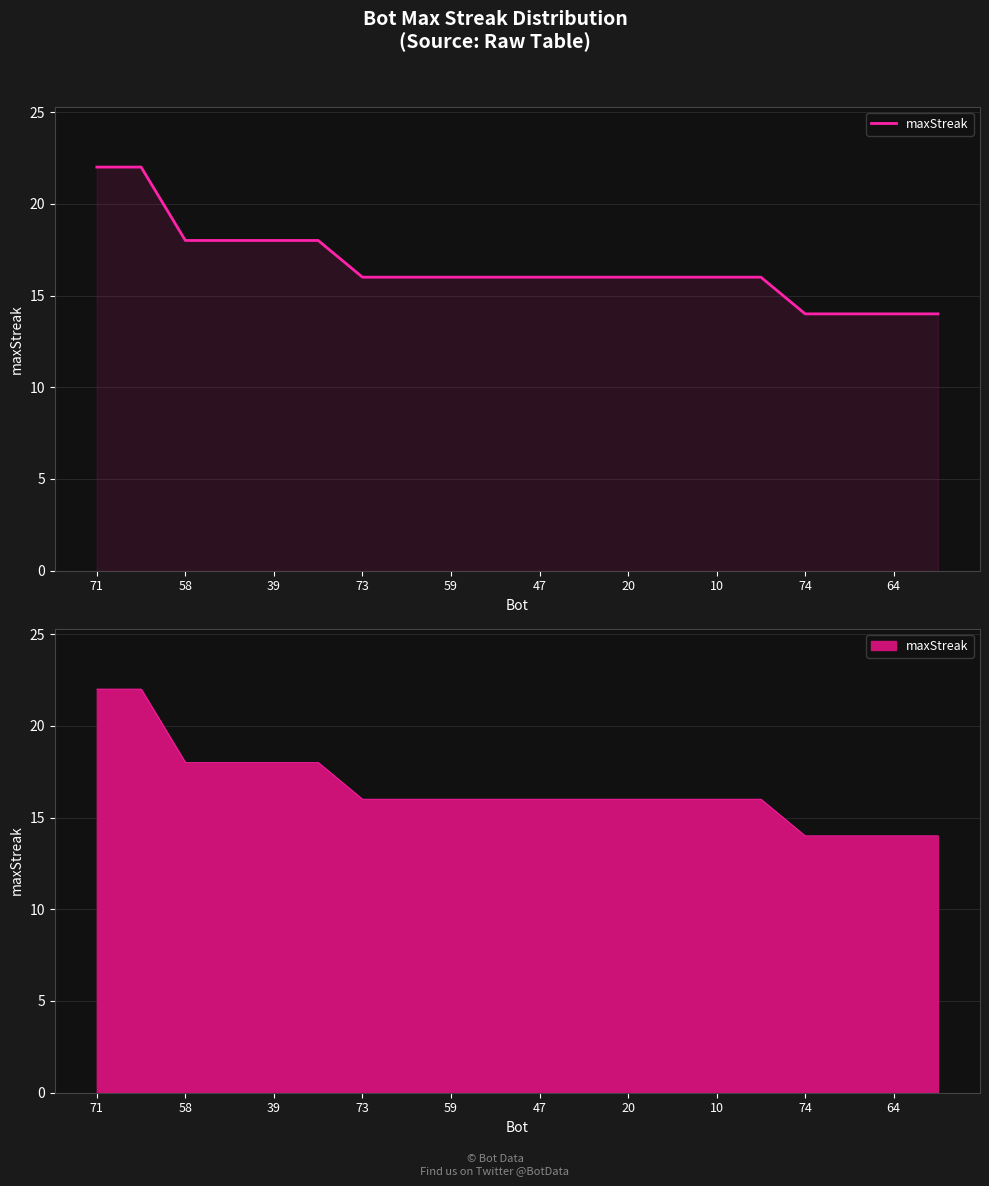

Reading right to left, list all the values displayed in this chart.

14	14	14	14	16	16	16	16	16	16	16	16	16	16	18	18	18	18	22	22